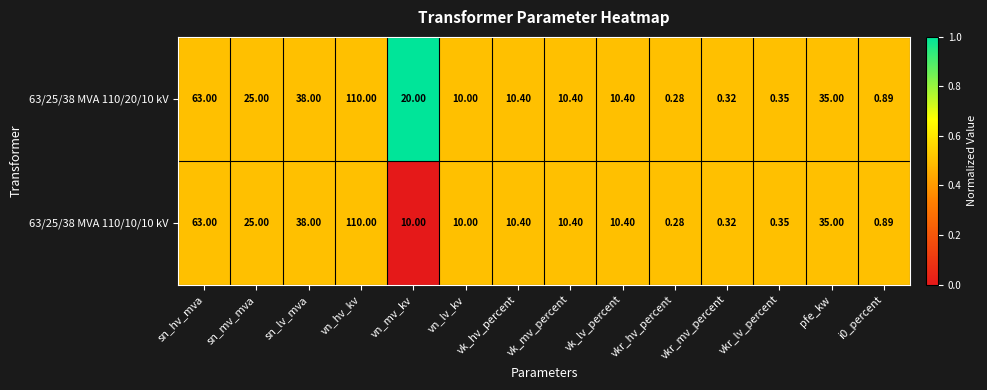

Where is 63/25/38 MVA 110/10/10 kV nearest to the value 55?

sn_hv_mva